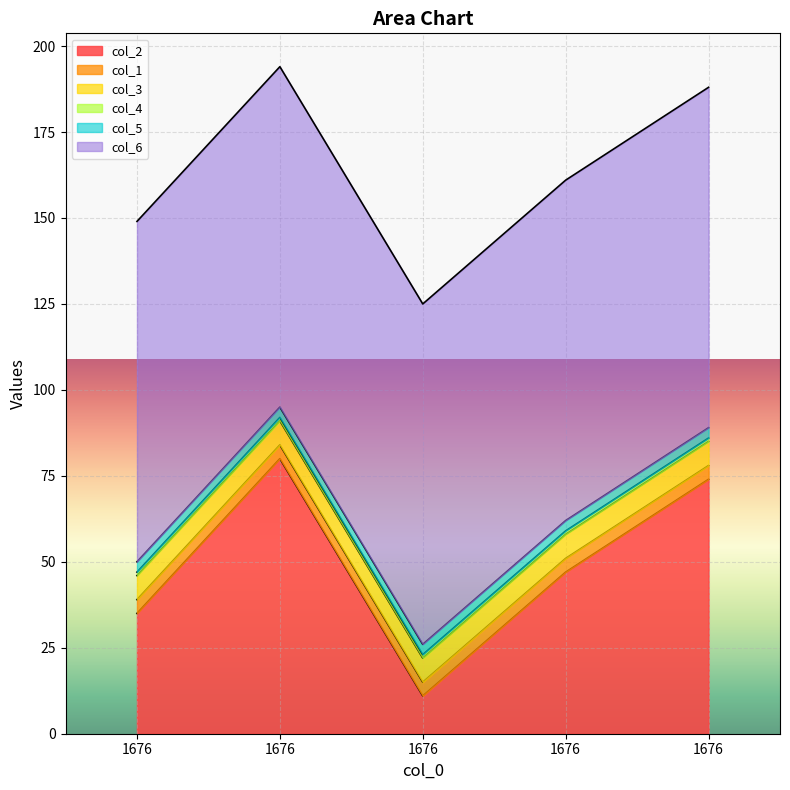

Does the chart display data point markers on the line(s)?

No